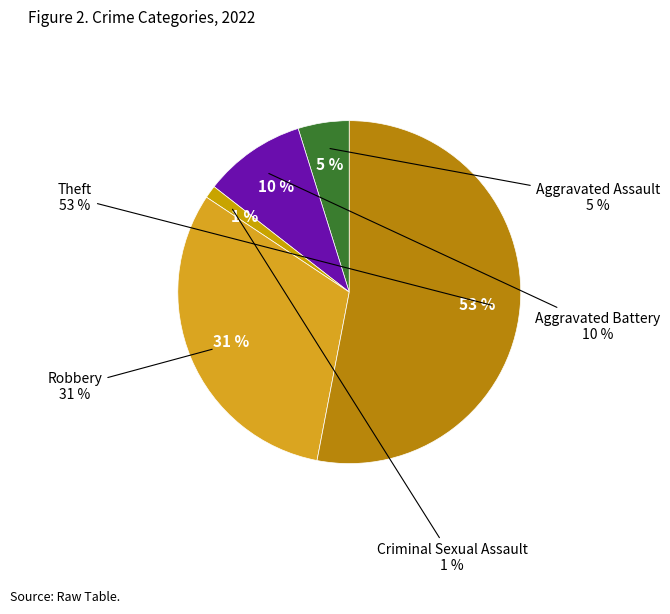

Rank the categories by value from lowest to highest.

Criminal Sexual Assault, Aggravated Assault, Aggravated Battery, Robbery, Theft